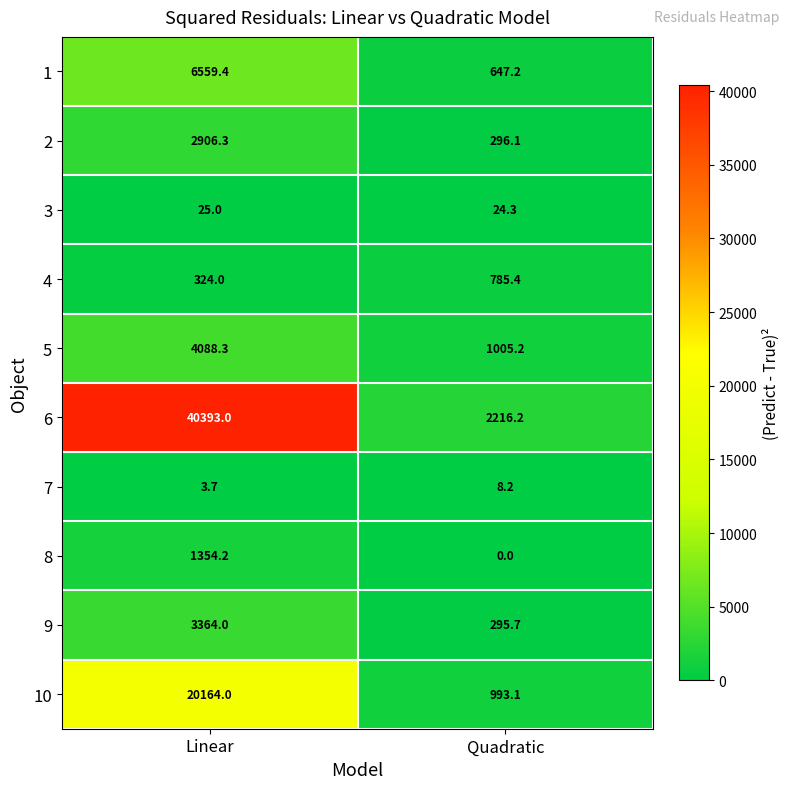

What is the total value across all series at Quadratic?

6271.4